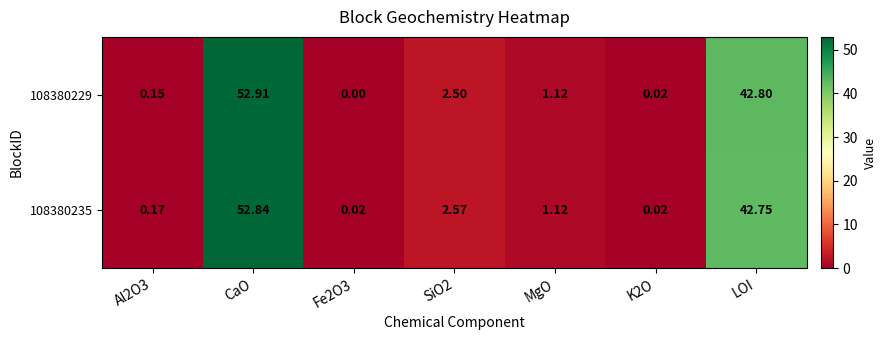

At which category is the sum across all series the highest?

CaO